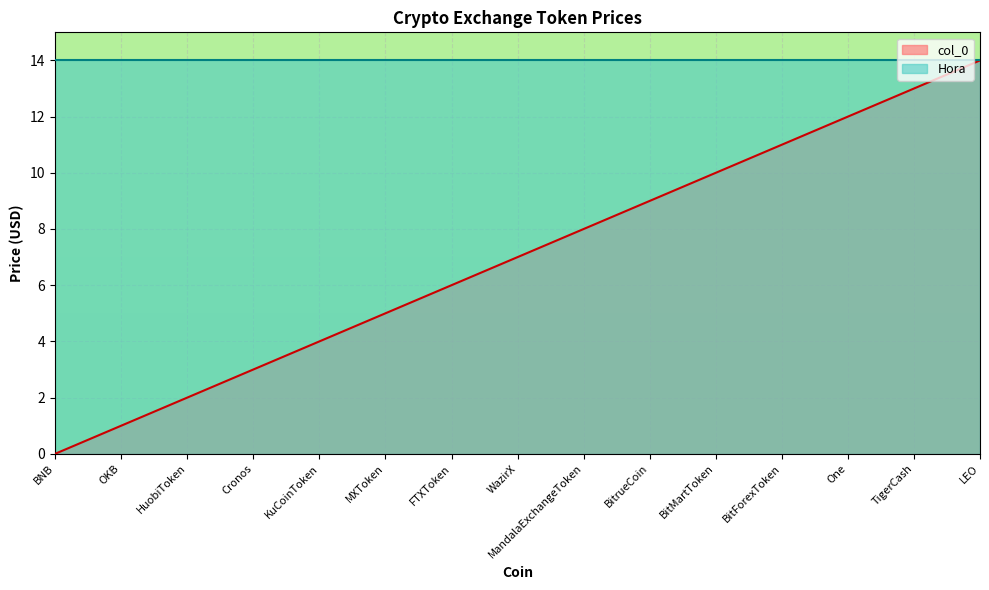

Which label corresponds to the smallest value in the chart?

BNB